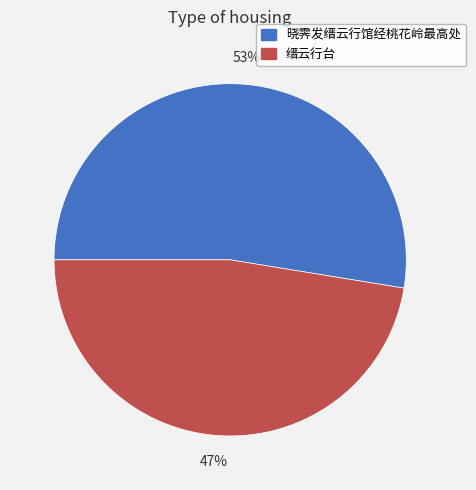

Which slice is the smallest?

缙云行台